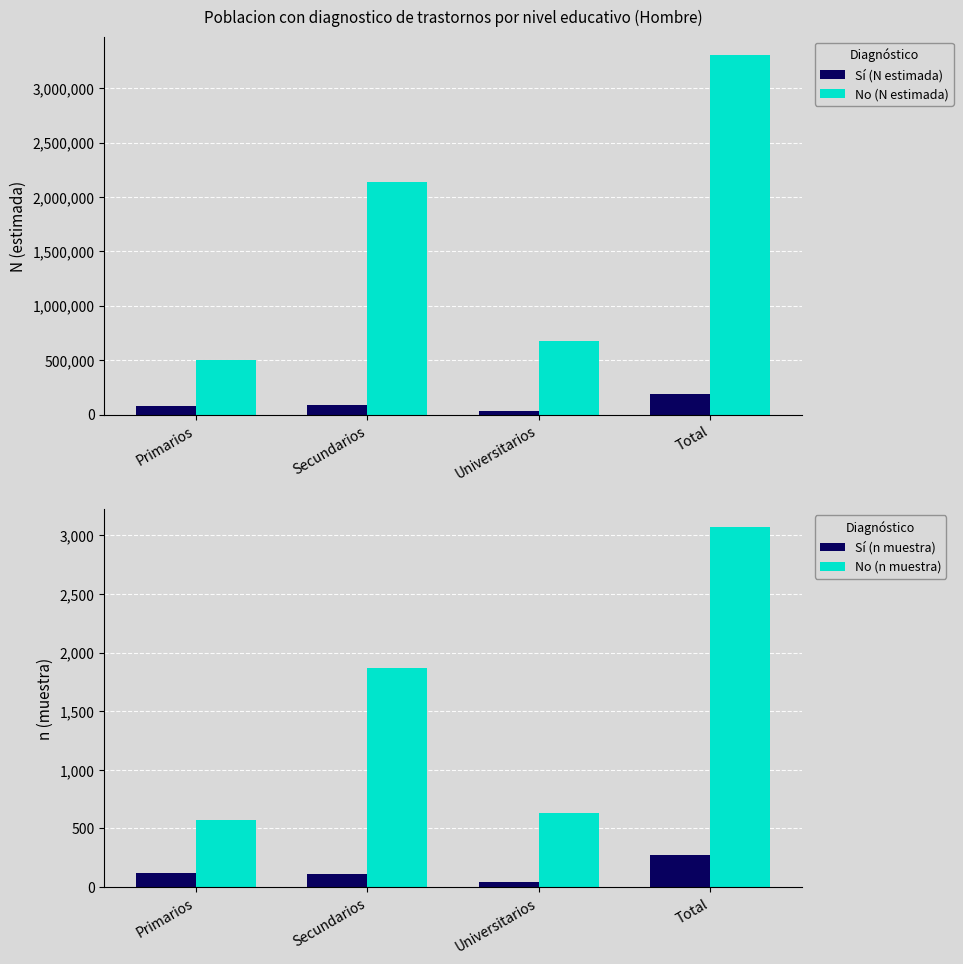

Which series has the widest spread of values?

No (N estimada)